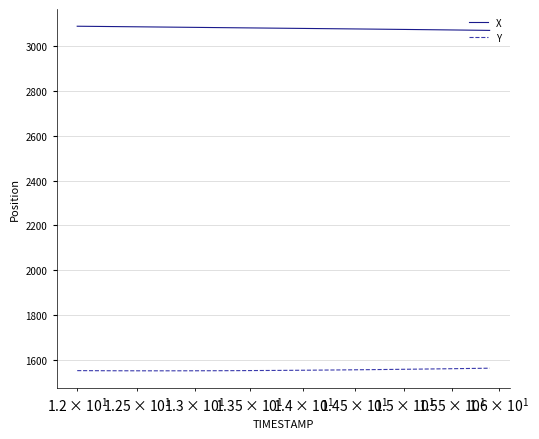

True or false: X and Y cross at least once.

False